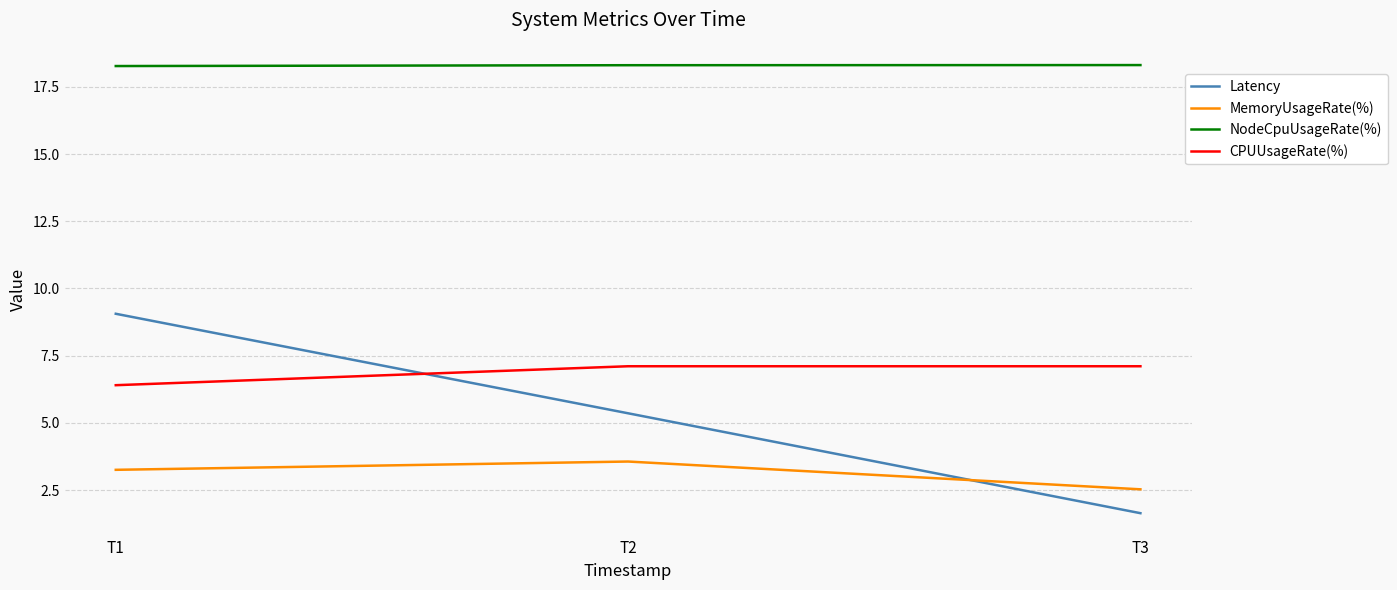

What is the minimum value for MemoryUsageRate(%)?

2.5